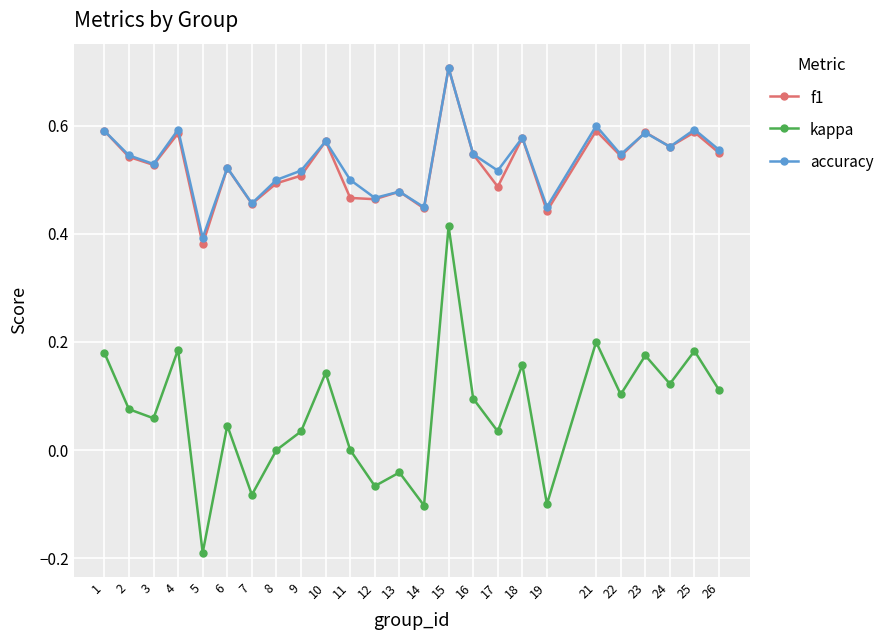

Which series changed the most between 8 and 13?

kappa